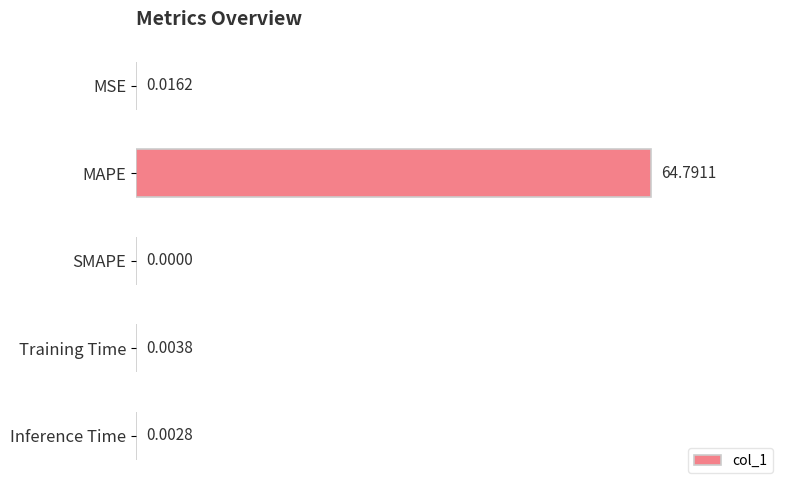

At which category does the chart reach its peak across all series?

MAPE